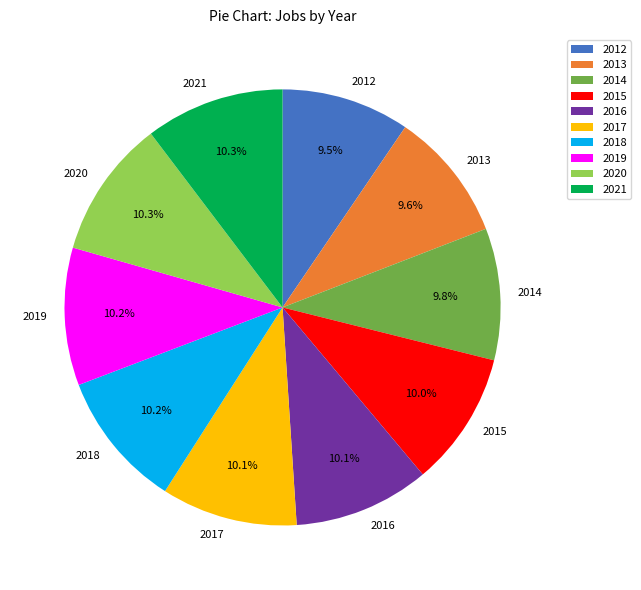

The 2012 slice represents 4% of the pie. True or false?

False